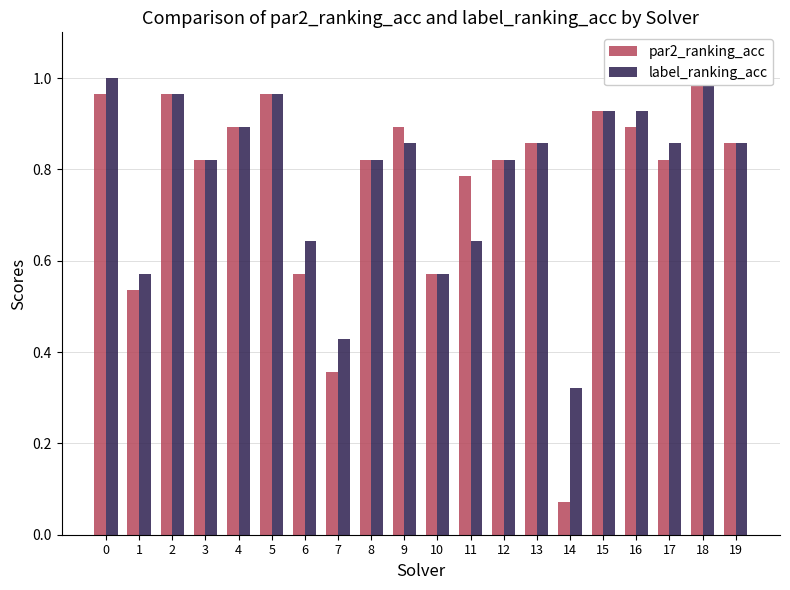

What is the maximum value for label_ranking_acc?

1.0